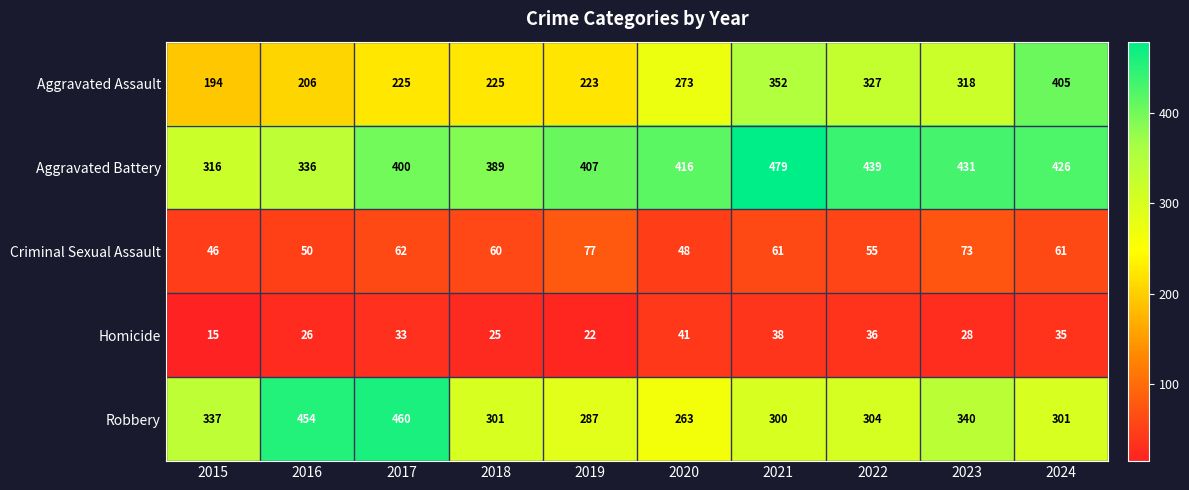

Read the Criminal Sexual Assault value at 2020.

48